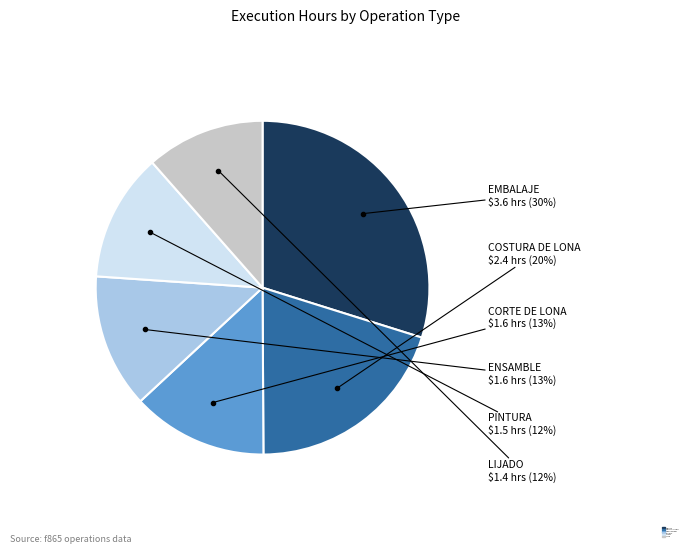

Which slice is the largest?

EMBALAJE